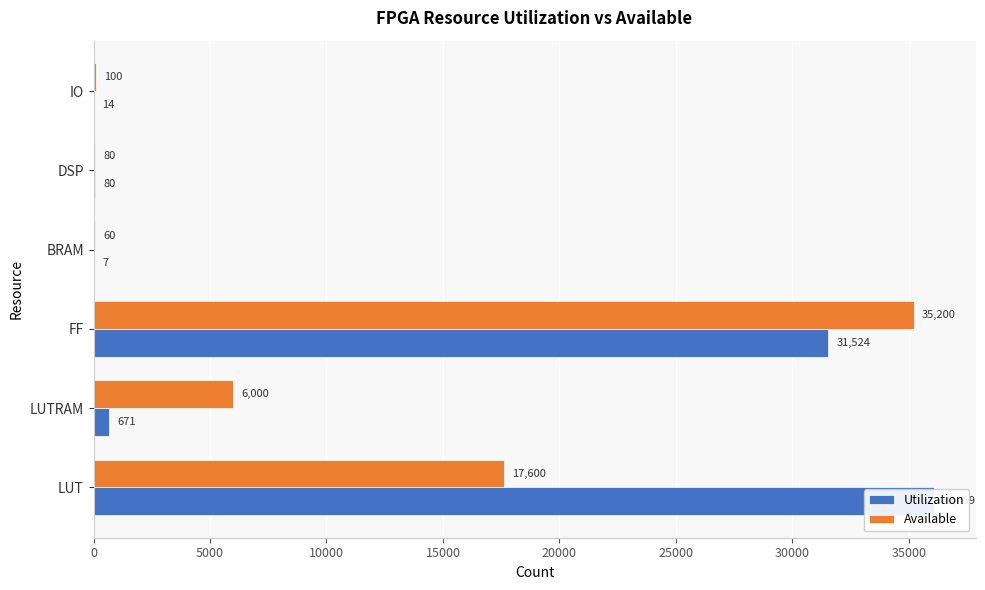

How many data points in Available are less than 6000?

3